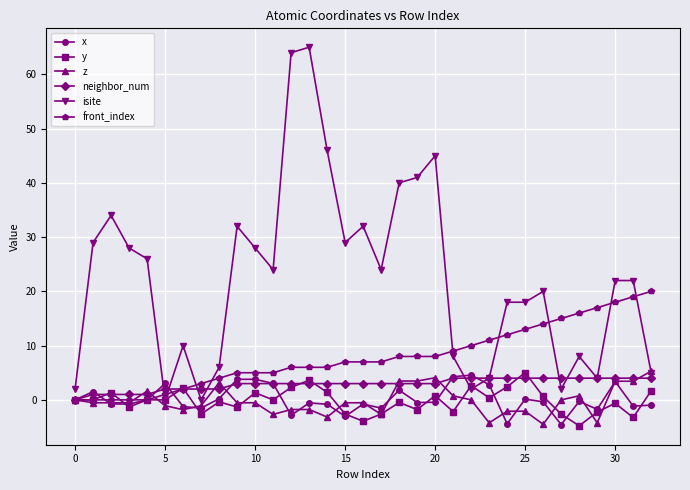

Which series has the largest range (max minus min)?

isite